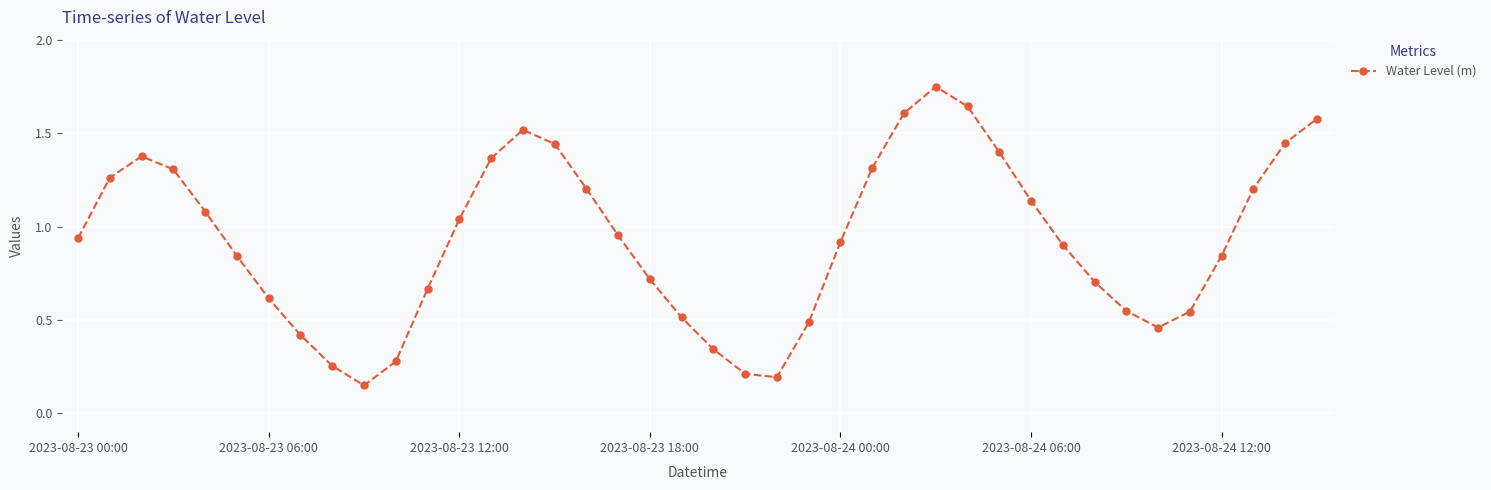

How many points are lower than both their immediate neighbors (excluding endpoints)?

3